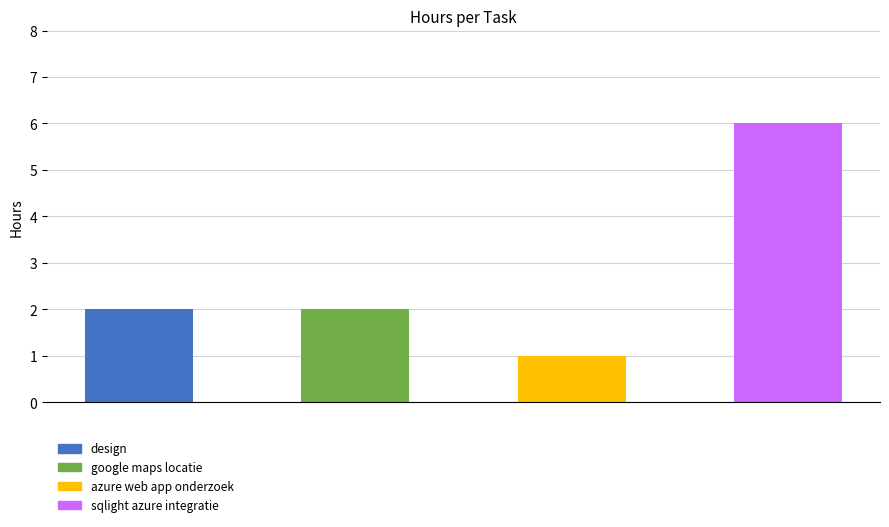

Reading left to right, list all the values displayed in this chart.

2	2	1	6